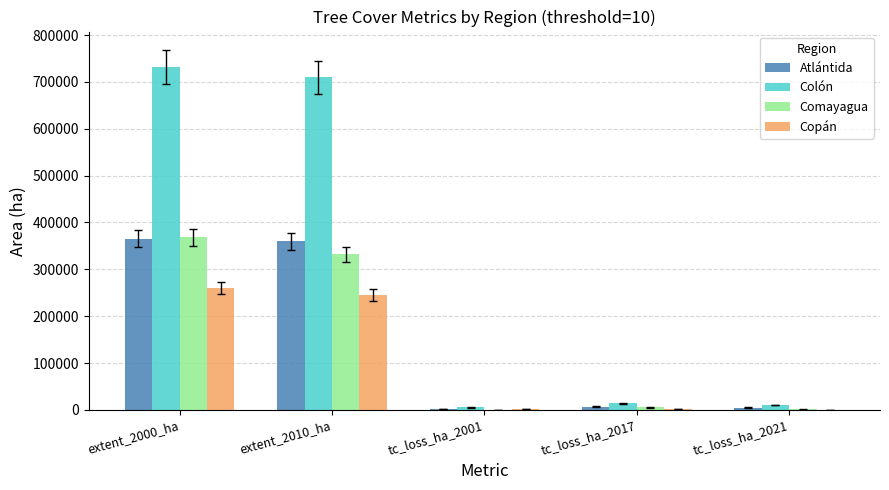

The Atlántida series shows 365389 at extent_2000_ha. True or false?

True